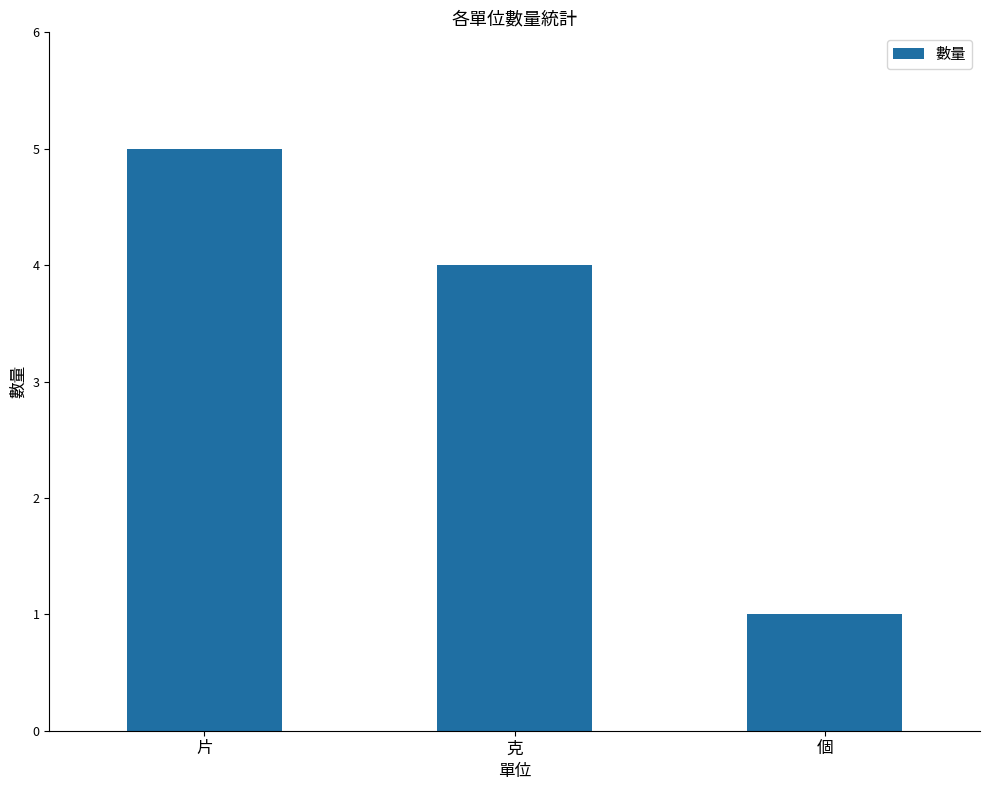

How many bars are there in total?

3